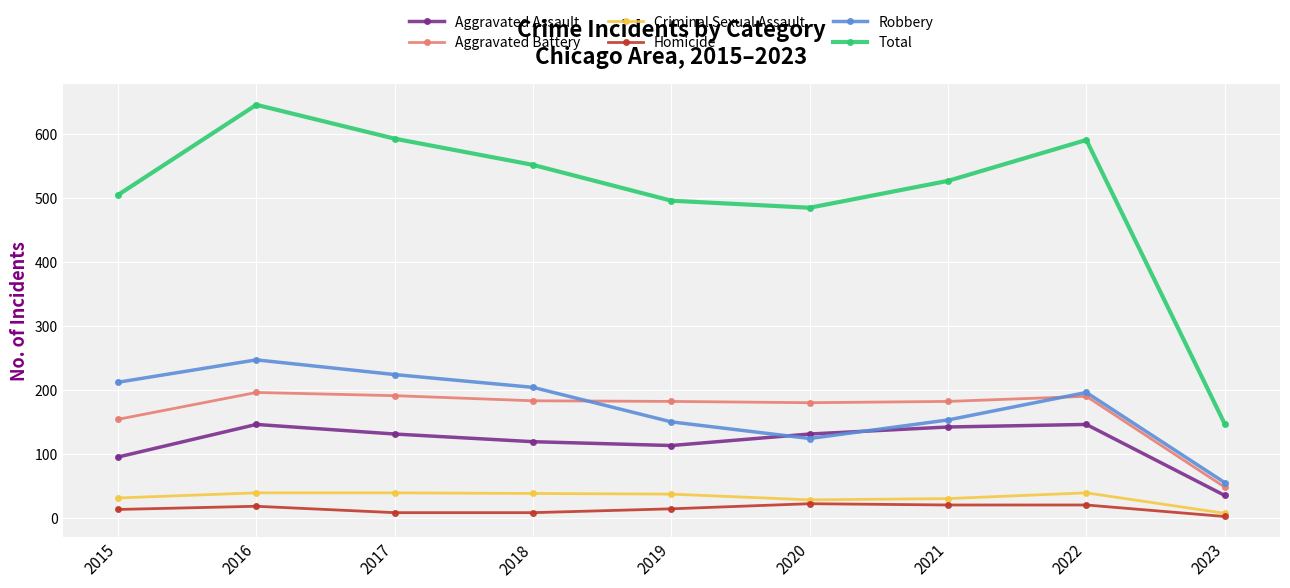

At which category does the chart reach its minimum across all series?

2023